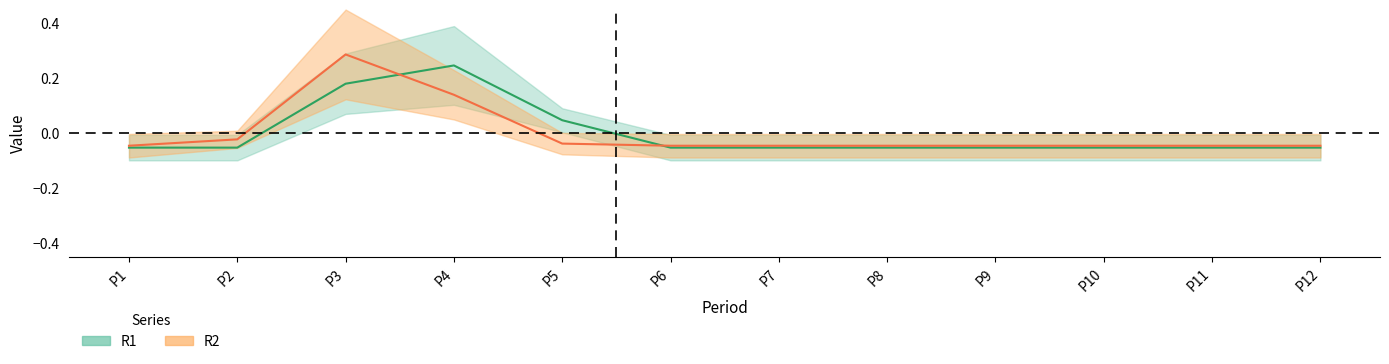

Reading left to right, what are all the values shown in this chart?

R1: P1=-0.1	P2=-0.1	P3=0.2	P4=0.2	P5=0.0	P6=-0.1	P7=-0.1	P8=-0.1	P9=-0.1	P10=-0.1	P11=-0.1	P12=-0.1
R2: P1=-0.0	P2=-0.0	P3=0.3	P4=0.1	P5=-0.0	P6=-0.0	P7=-0.0	P8=-0.0	P9=-0.0	P10=-0.0	P11=-0.0	P12=-0.0